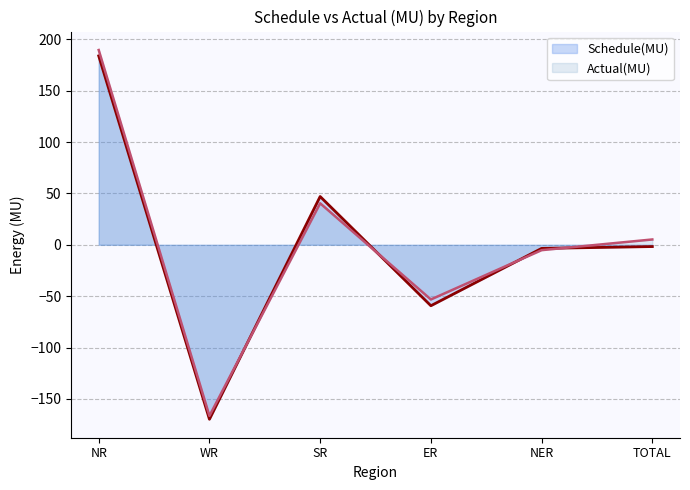

Reading left to right, list all the values displayed in this chart.

Schedule(MU): NR=183.9	WR=-169.8	SR=47.0	ER=-59.3	NER=-3.5	TOTAL=-1.7
Actual(MU): NR=189.6	WR=-166.5	SR=40.4	ER=-53.2	NER=-5.2	TOTAL=5.2